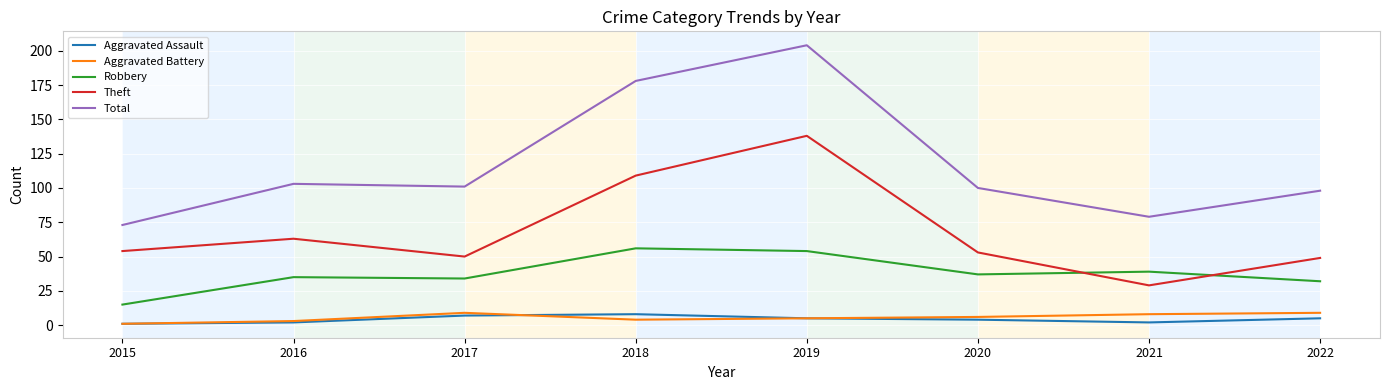

Which series has the widest spread of values?

Total